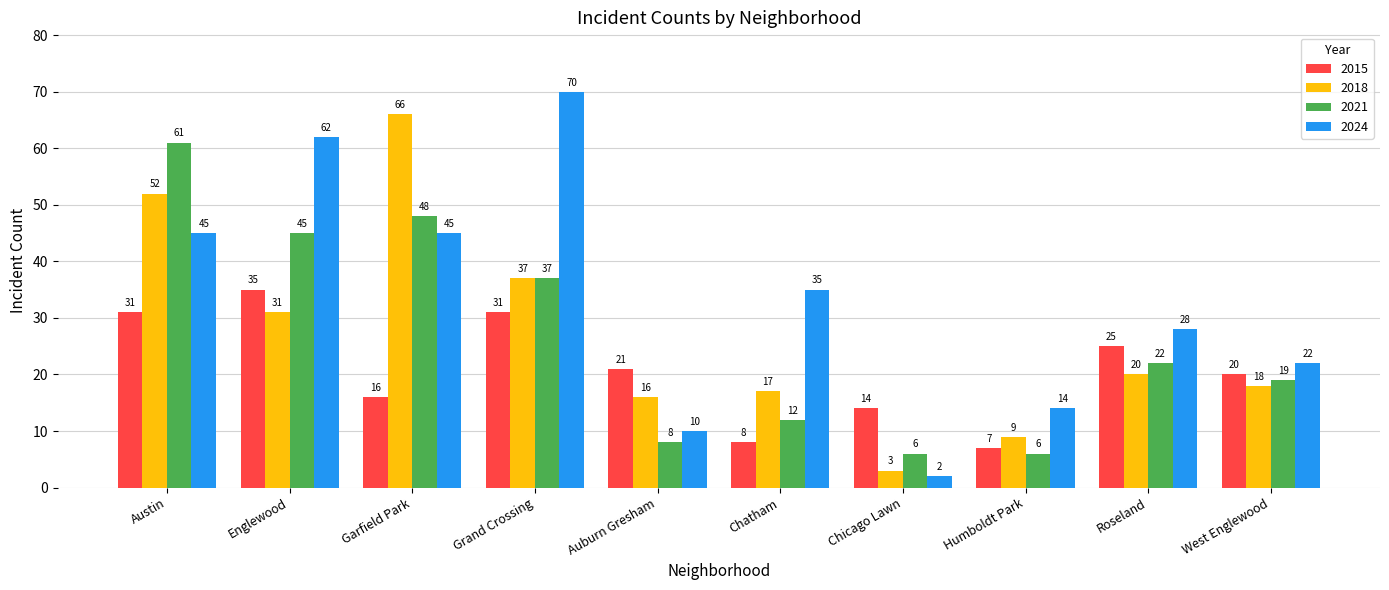

What is the label of the 3rd bar from the left?

Garfield Park